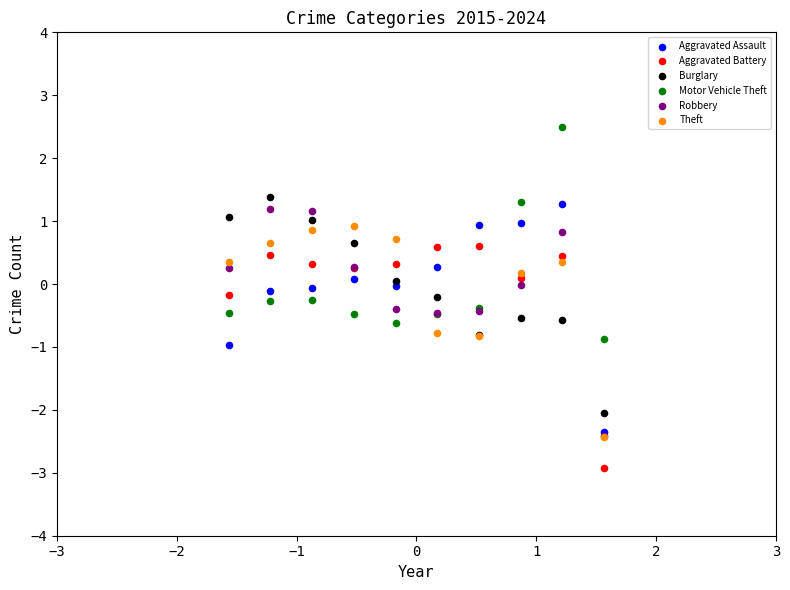

Which series contains the highest Y value?

Motor Vehicle Theft